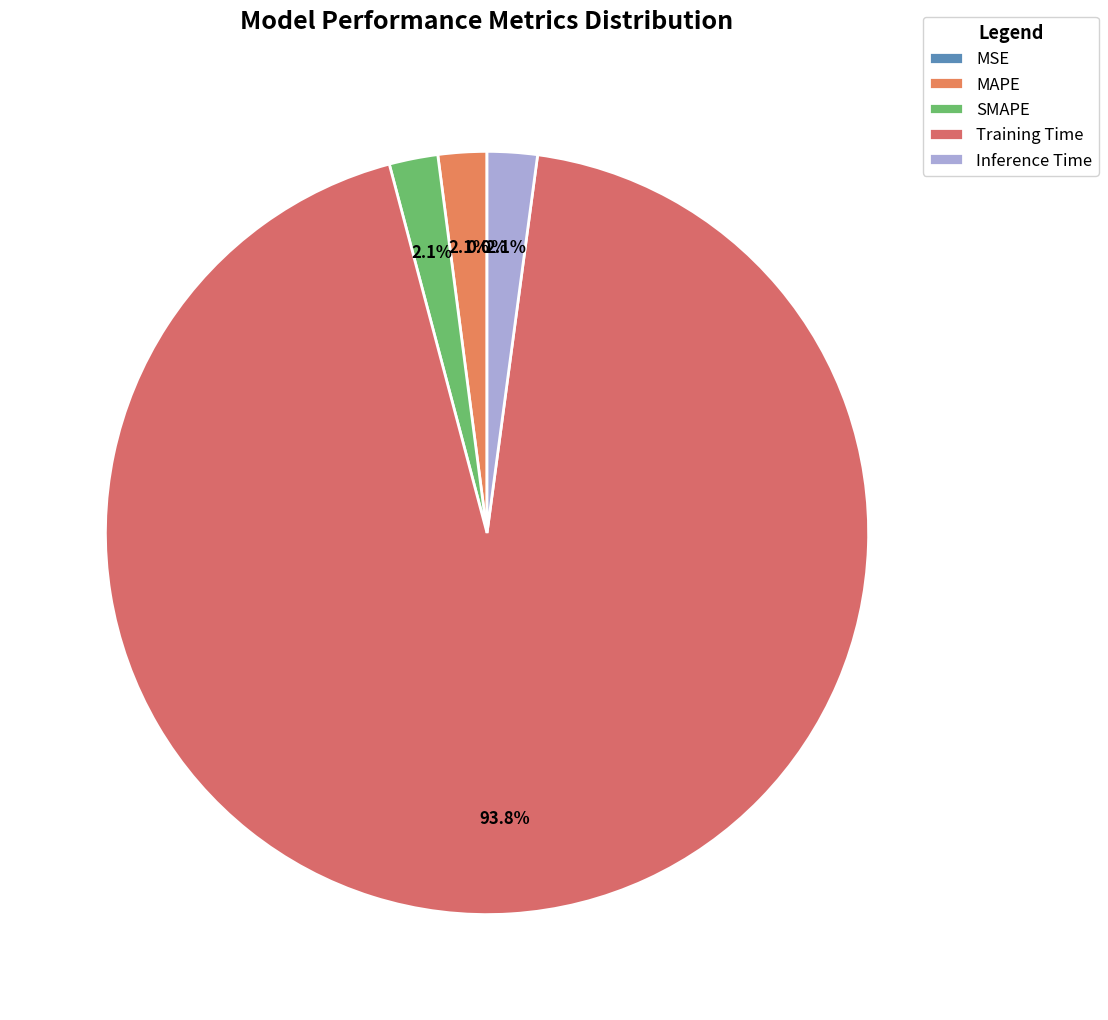

To the nearest percent, what percentage of the pie is SMAPE?

2%